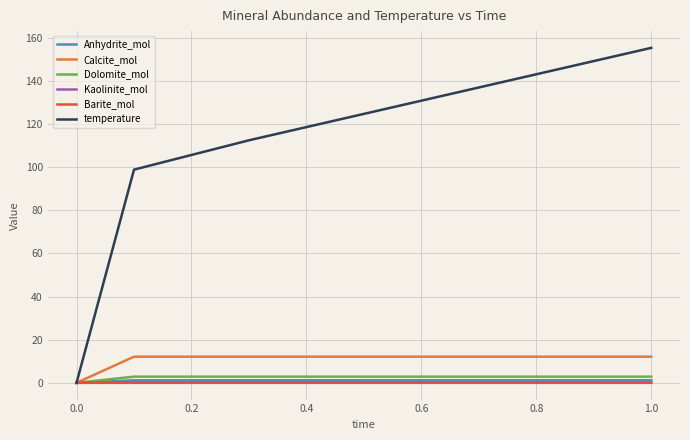

What are all the series names shown in the legend?

Anhydrite_mol, Calcite_mol, Dolomite_mol, Kaolinite_mol, Barite_mol, temperature